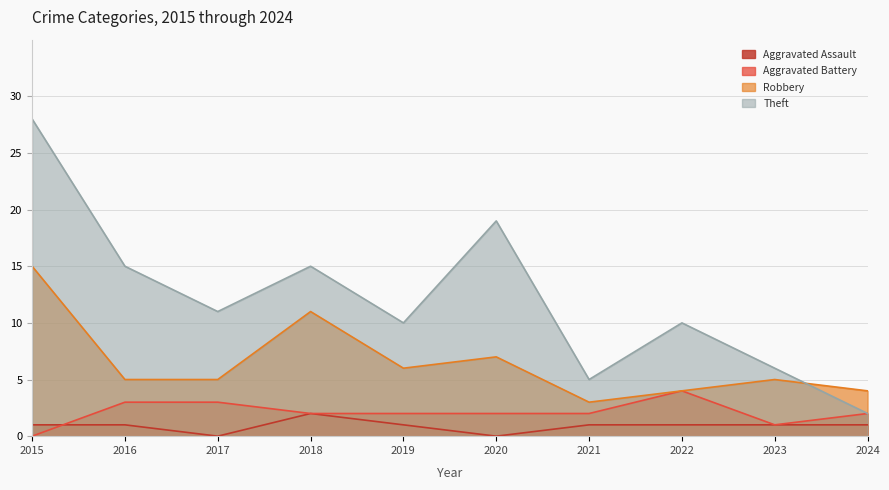

How many interior local peaks does the Theft series have?

3